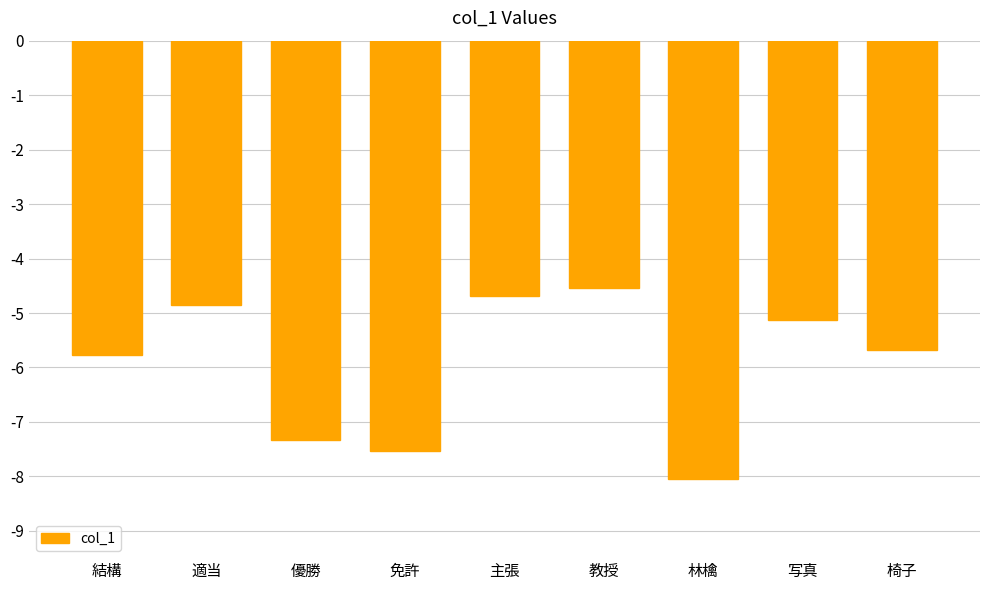

What is the difference between the second highest and minimum values?

3.4